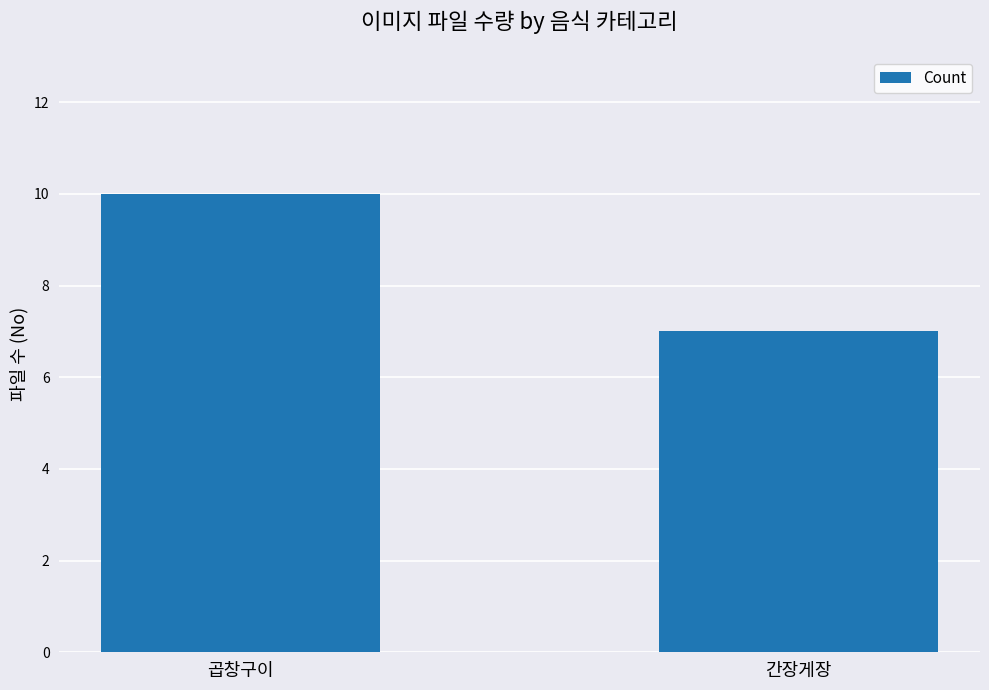

How many bars are there in total?

2